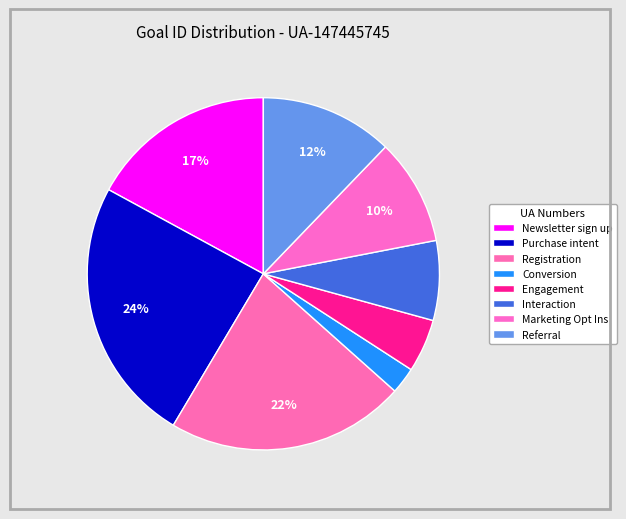

How many slices are in this pie chart?

8